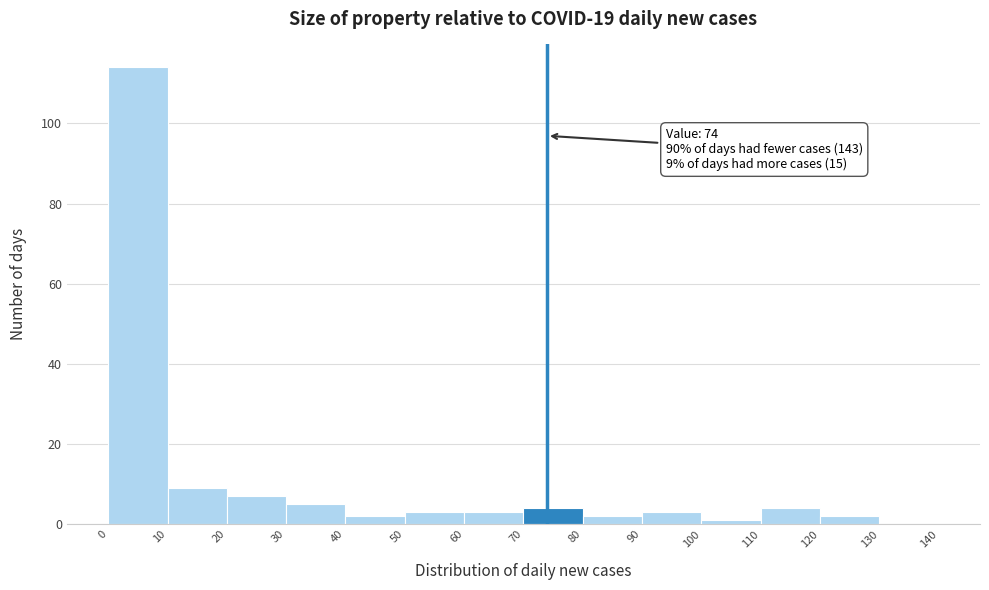

Over which range of the x-axis is the bar tallest?

0 to 10